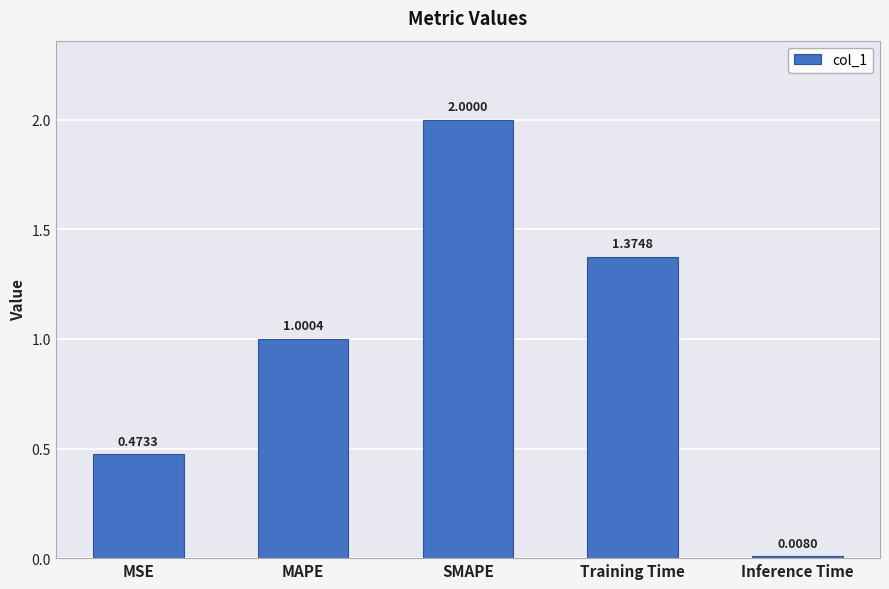

How many bars are there in total?

5